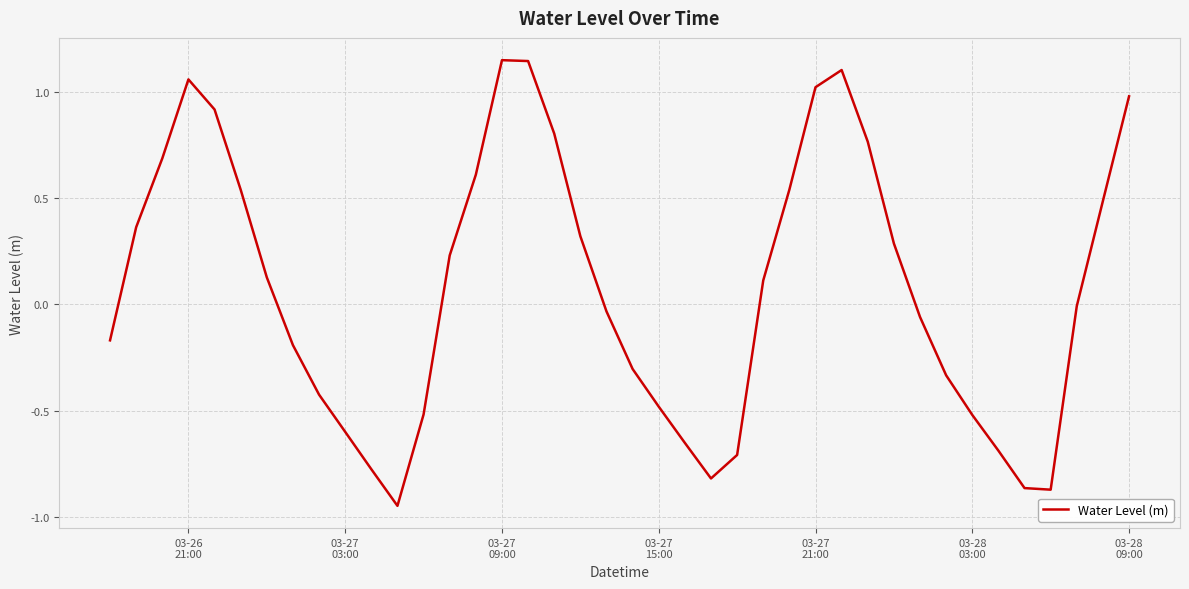

How many lines are shown in the chart?

1